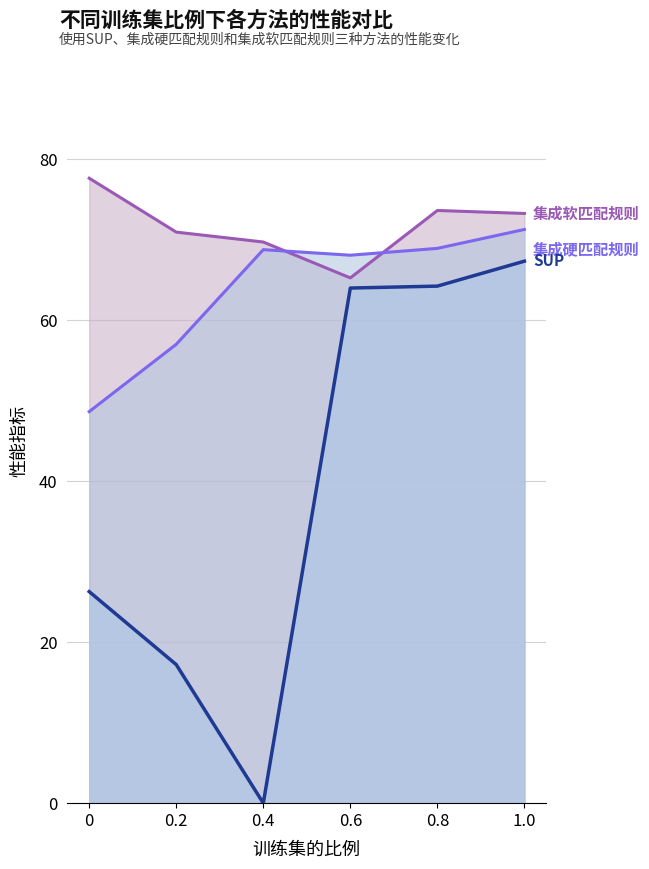

Which series has the largest range (max minus min)?

SUP